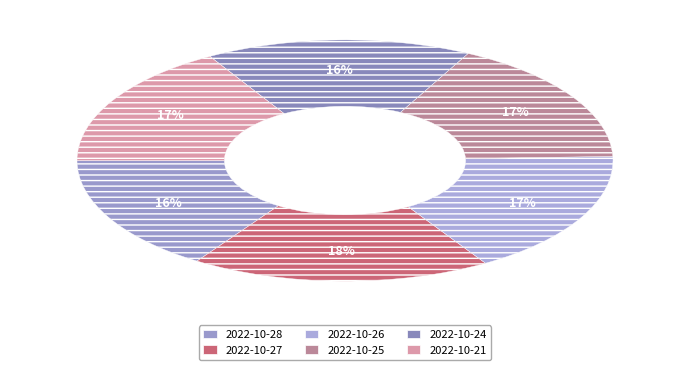

To the nearest percent, what percentage of the pie is 2022-10-24?

16%